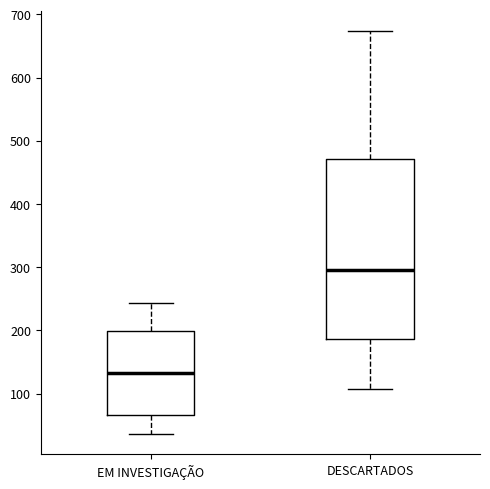

Where is the upper edge of the box for EM INVESTIGAÇÃO on the y-axis? The values are not printed on the chart, so give them approximately, as read against the axis.

200